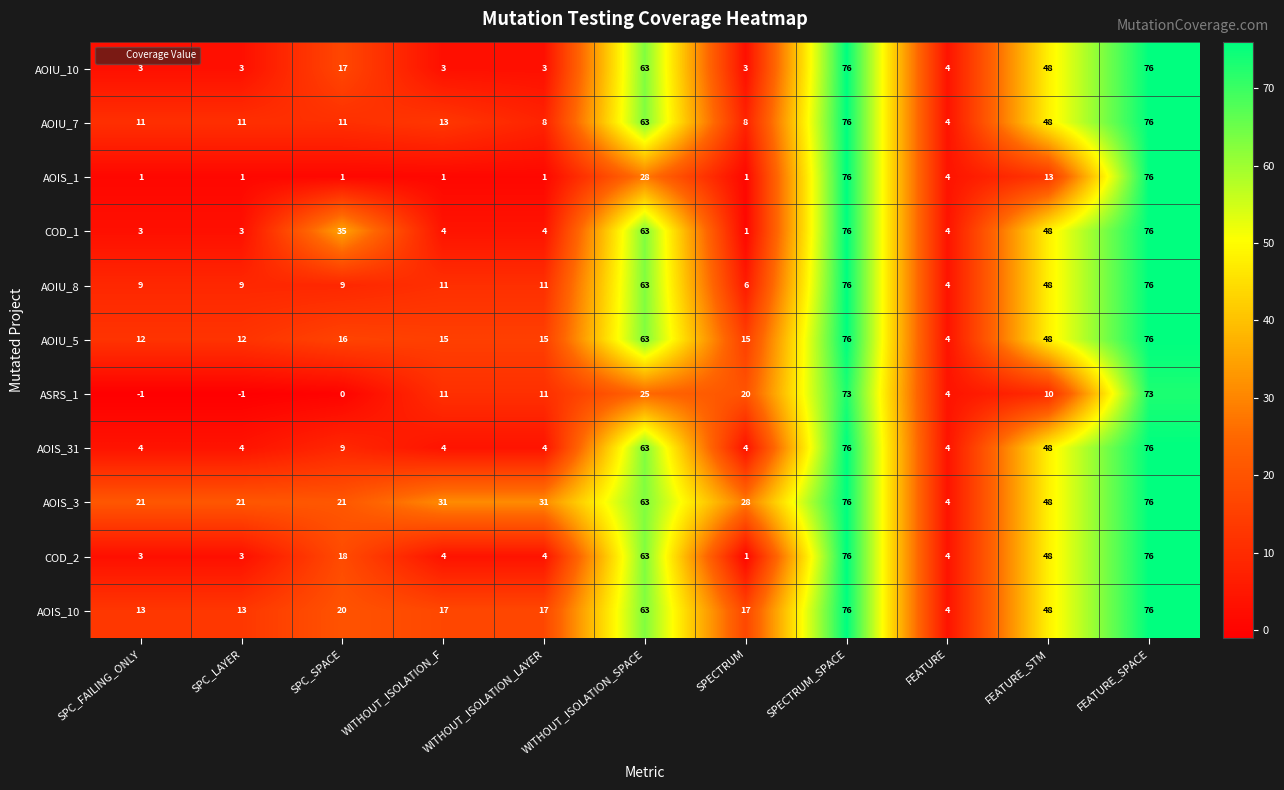

What is the difference between the maximum and second lowest values in the AOIS_1 series?

75